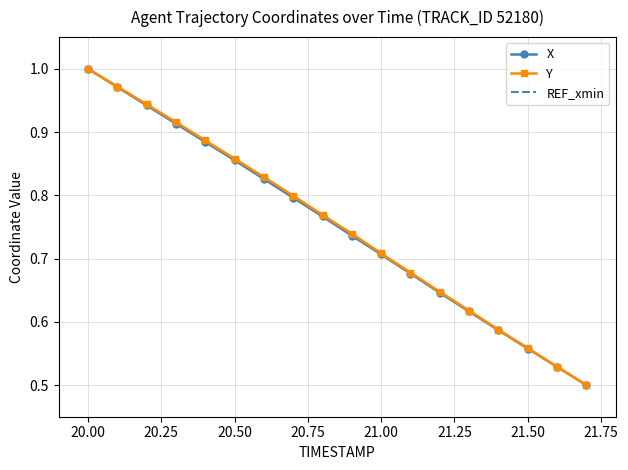

How many times do X and Y cross each other?

1